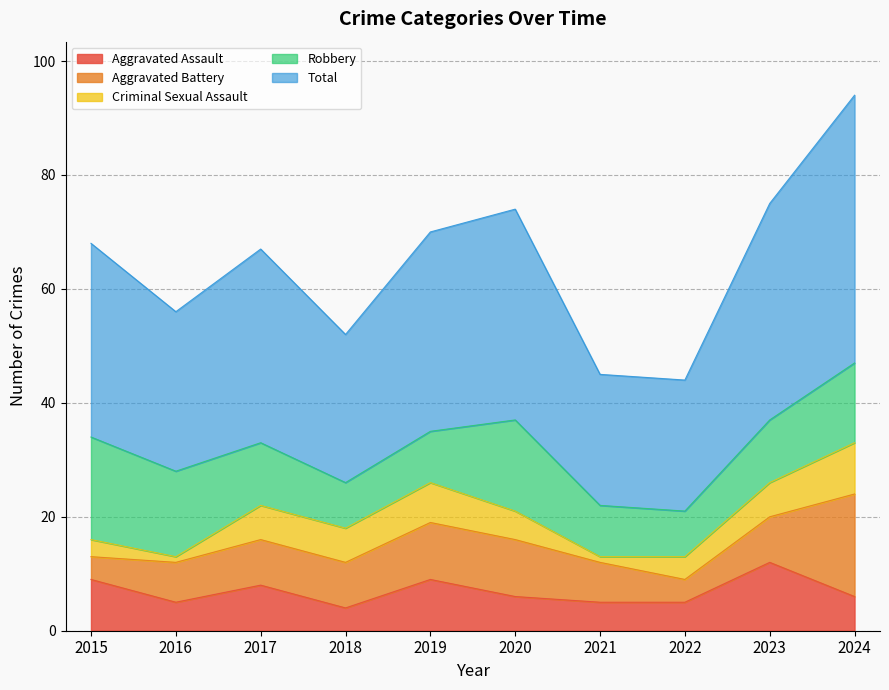

What are all the series names shown in the legend?

Aggravated Assault, Aggravated Battery, Criminal Sexual Assault, Robbery, Total